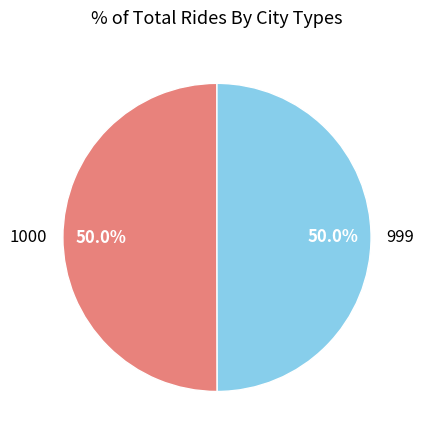

What is the ratio of the value at 999 to the value at 1000?

1.0